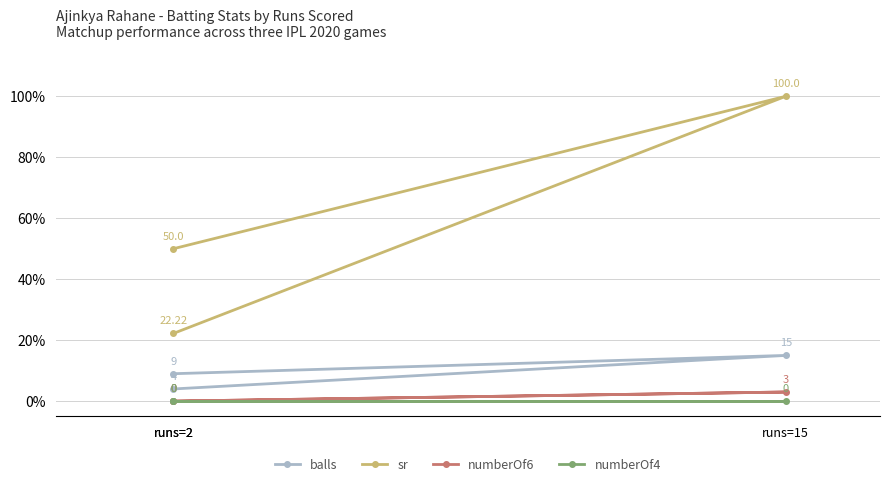

What is the value of the balls point at the 2nd from the left?

15.0